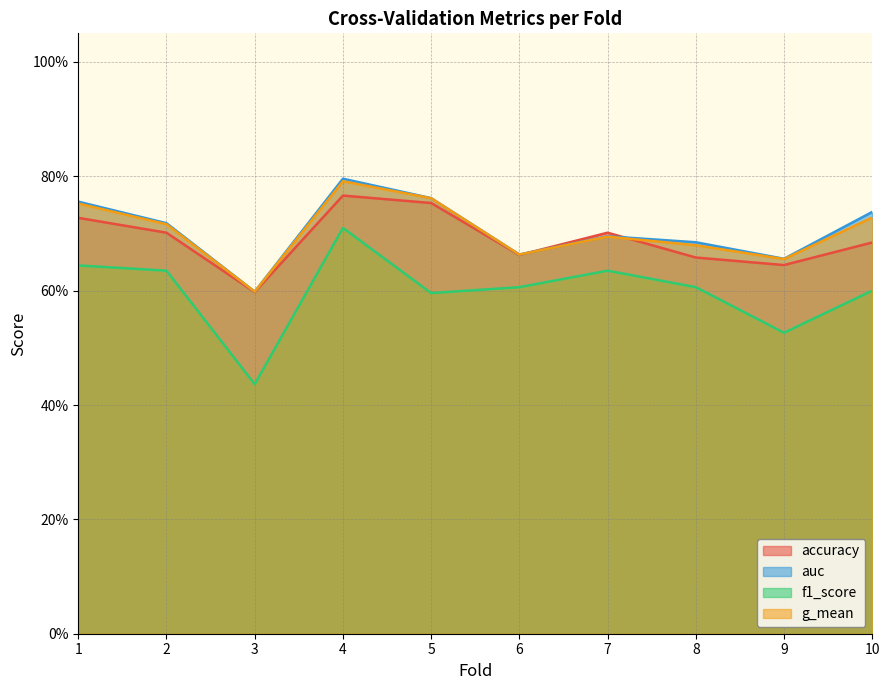

Is the value of g_mean at 6 greater than the value of auc at 8?

No